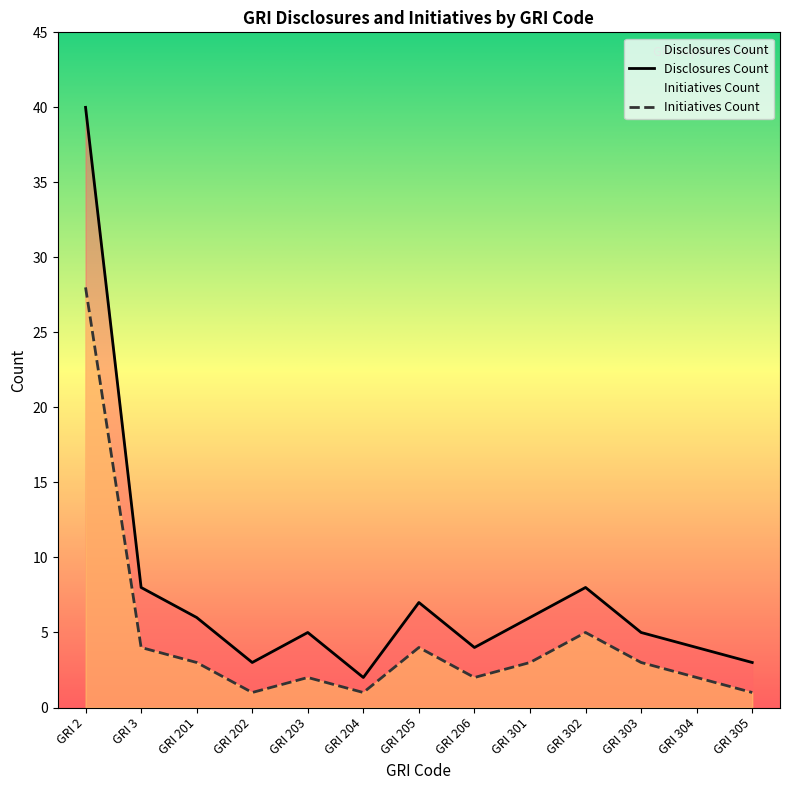

True or false: Initiatives Count and Disclosures Count intersect in this chart.

False